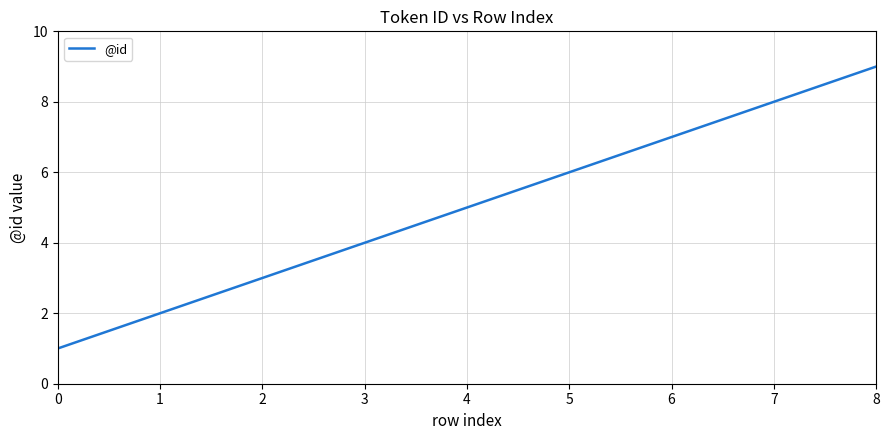

How many lines are shown in the chart?

1